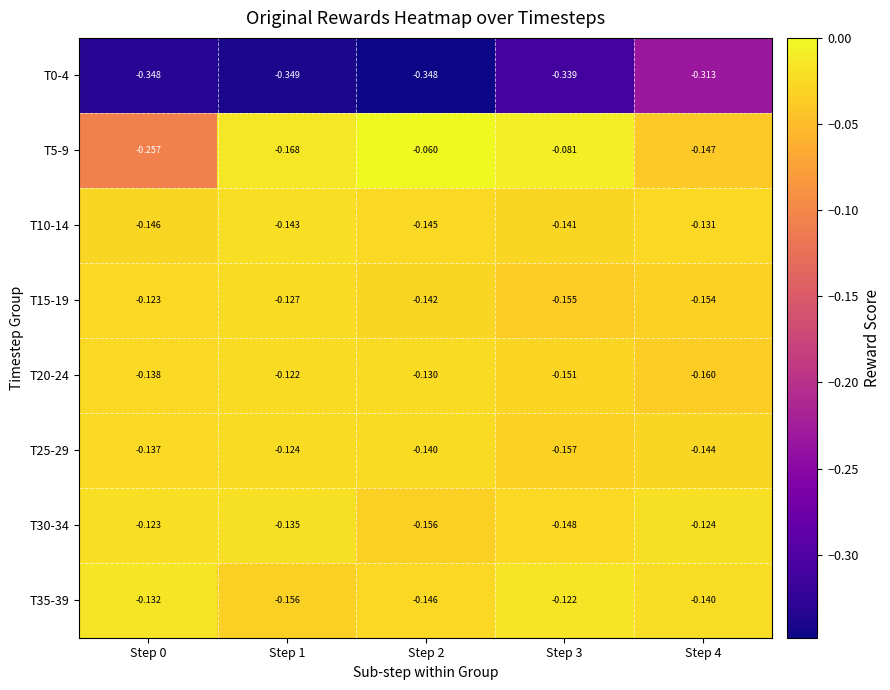

Is the value of T25-29 at Step 0 greater than the value of T30-34 at Step 3?

Yes